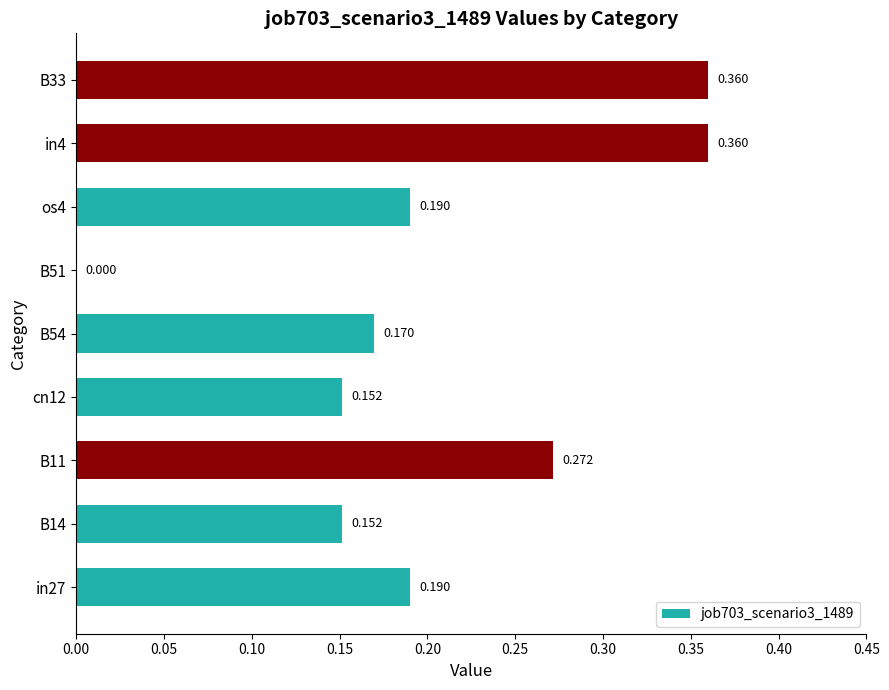

How many categories are shown in the chart?

9